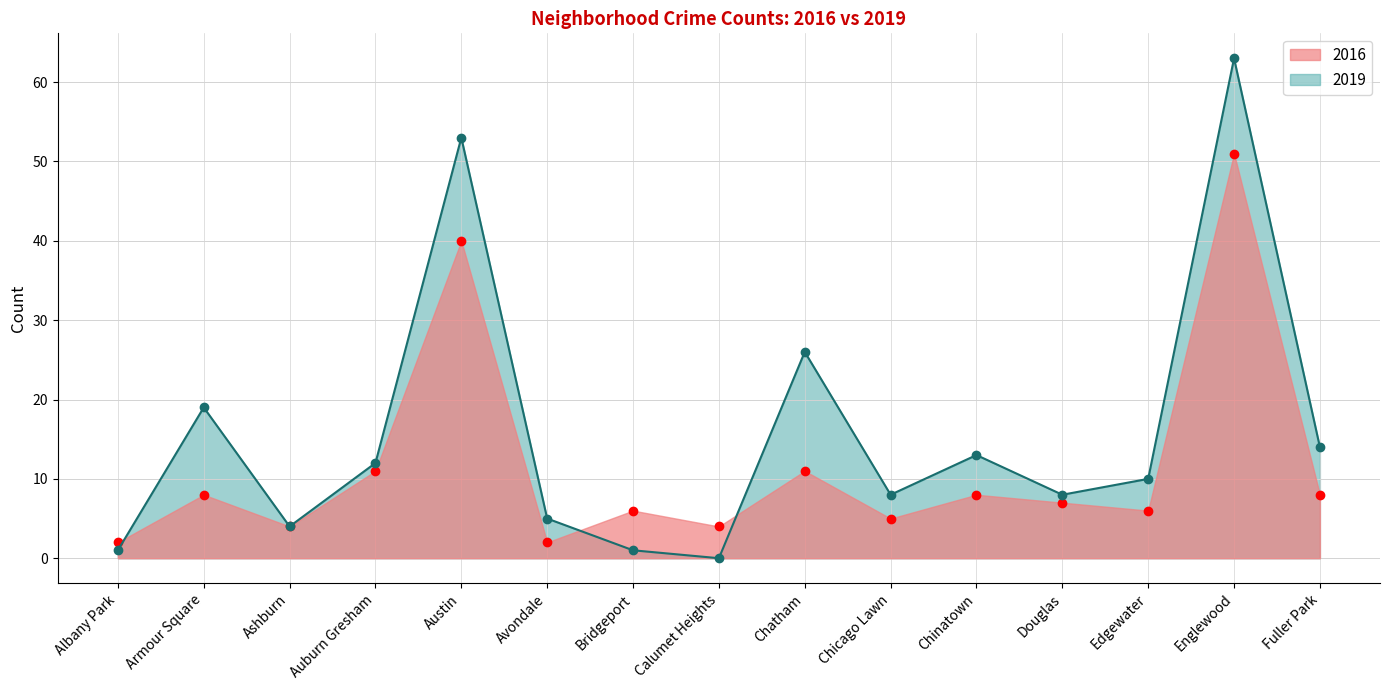

At Armour Square, list the series in order from smallest to largest.

2016, 2019